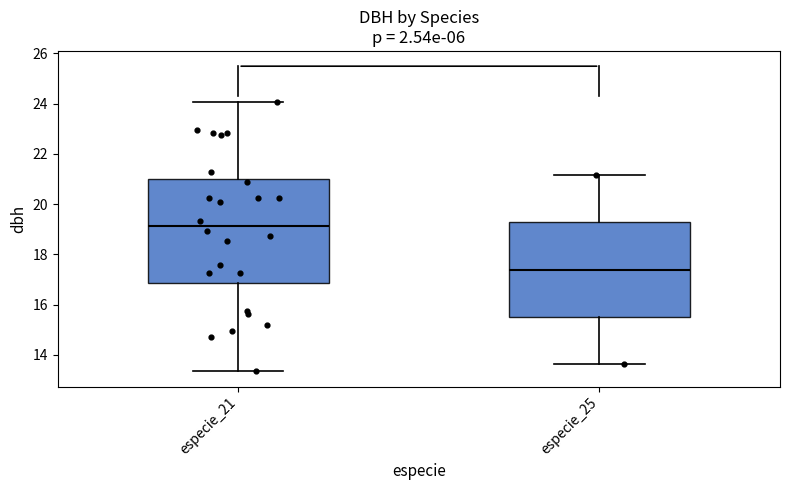

Reading left to right, read every box against the y-axis: the position of its median line, the range the box covers, and the ends of its whiskers. The values are not printed on the chart, so give them approximately, as read against the axis.

especie_21: median 19.2, box 16.8 to 21.0, whiskers 13.4 to 24.0
especie_25: median 17.4, box 15.6 to 19.2, whiskers 13.6 to 21.2